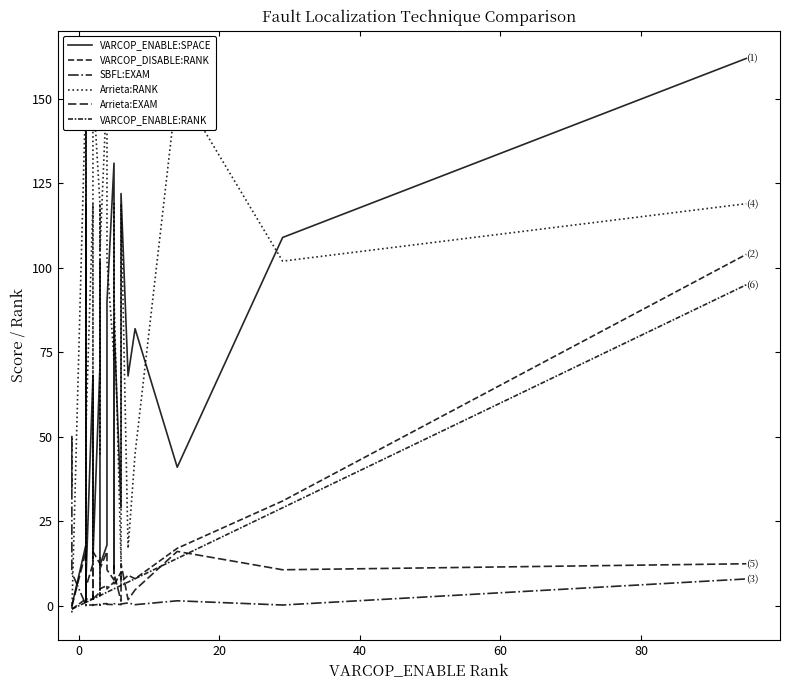

How many values in the VARCOP_DISABLE:RANK series exceed 3?

17